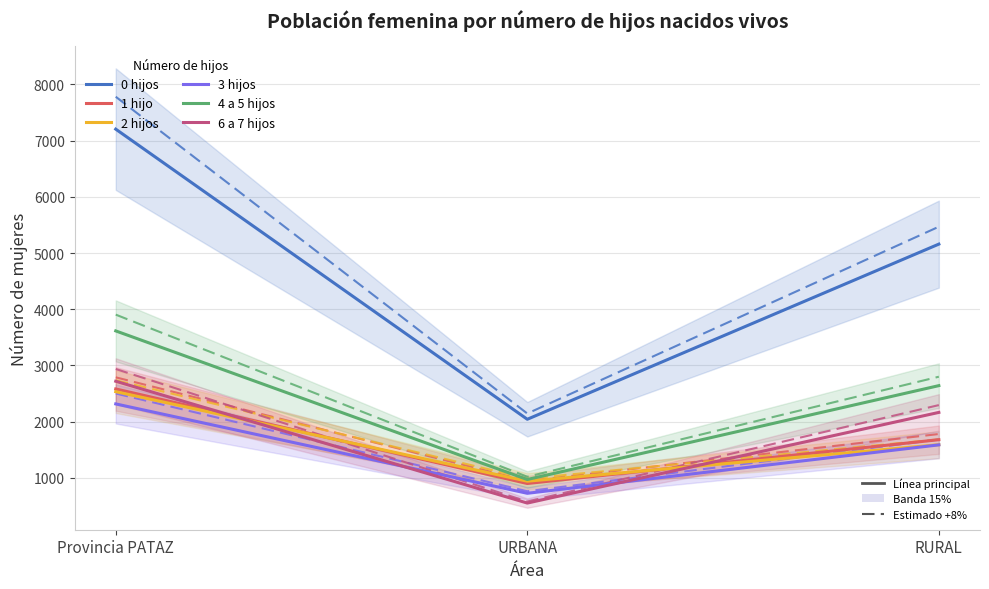

What is the sum of all 2 hijos values?

5070